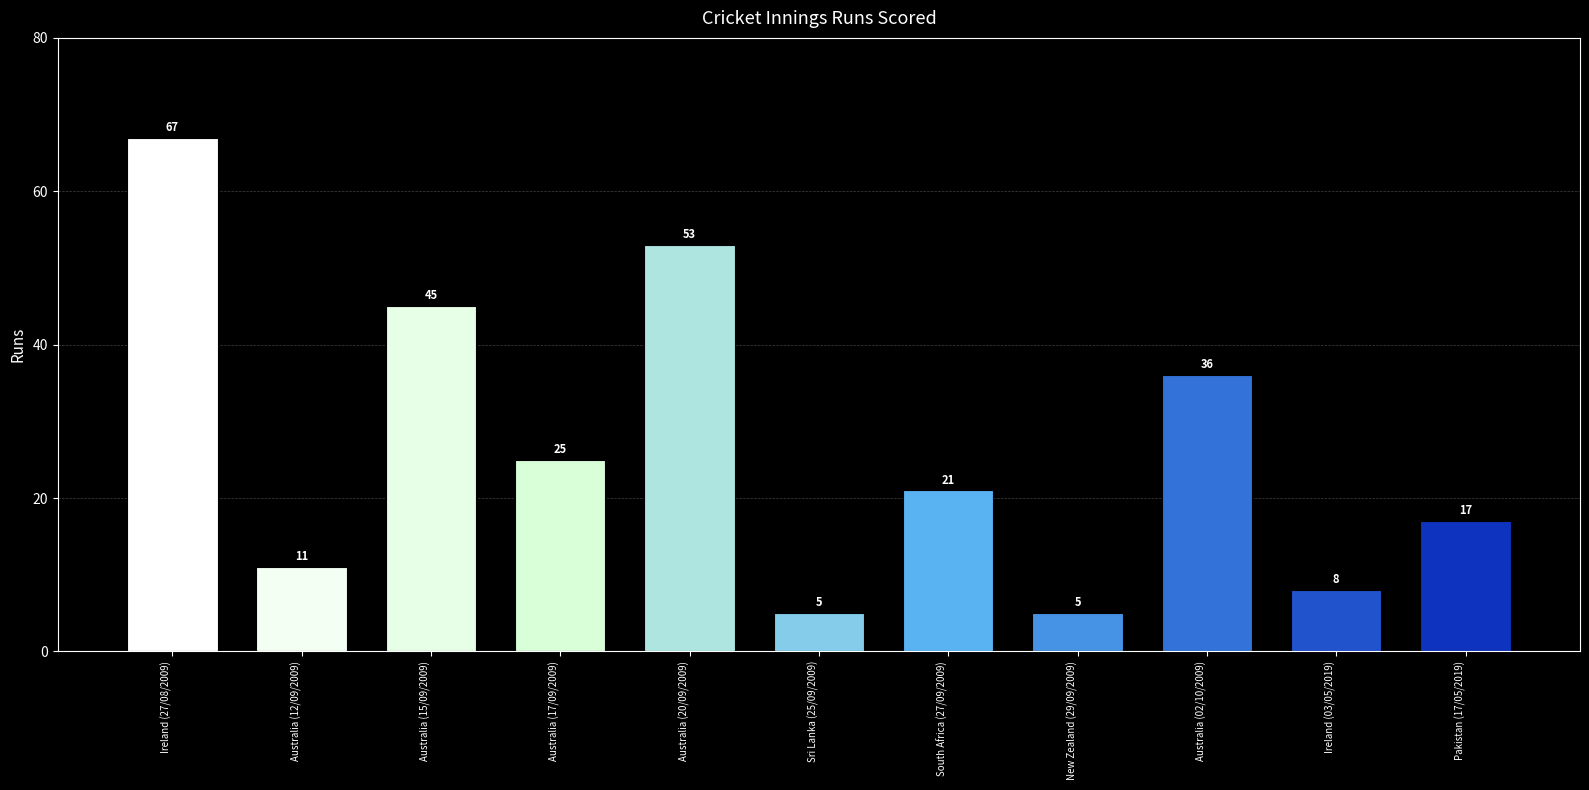

What is the approximate value at South Africa (27/09/2009), to the nearest 10?

20